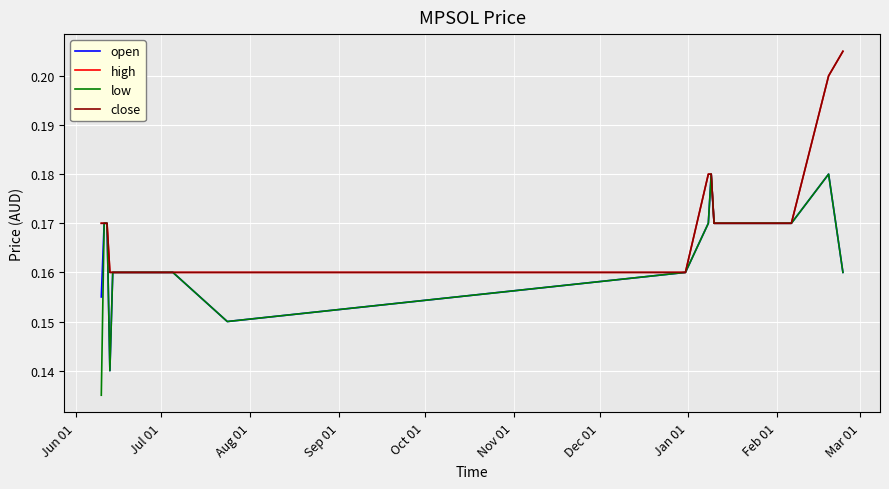

Does the chart display data point markers on the line(s)?

No